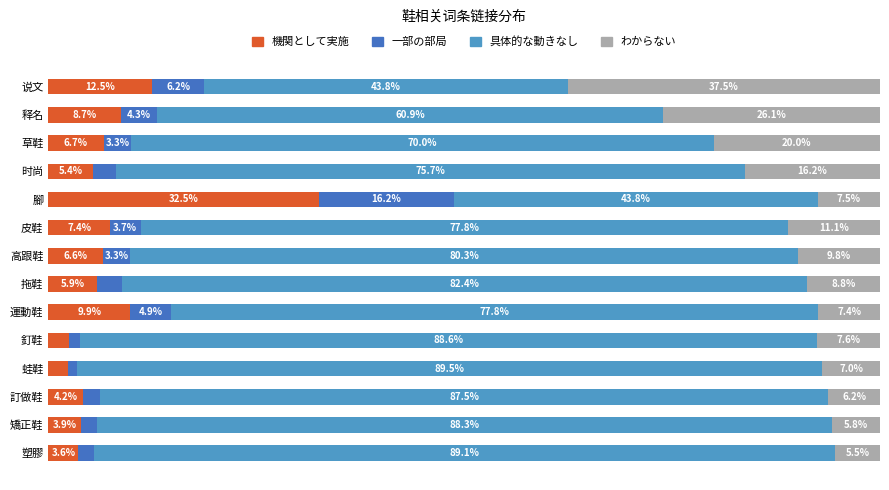

Which category has the lowest value in the 機関として実施 series?

蛙鞋